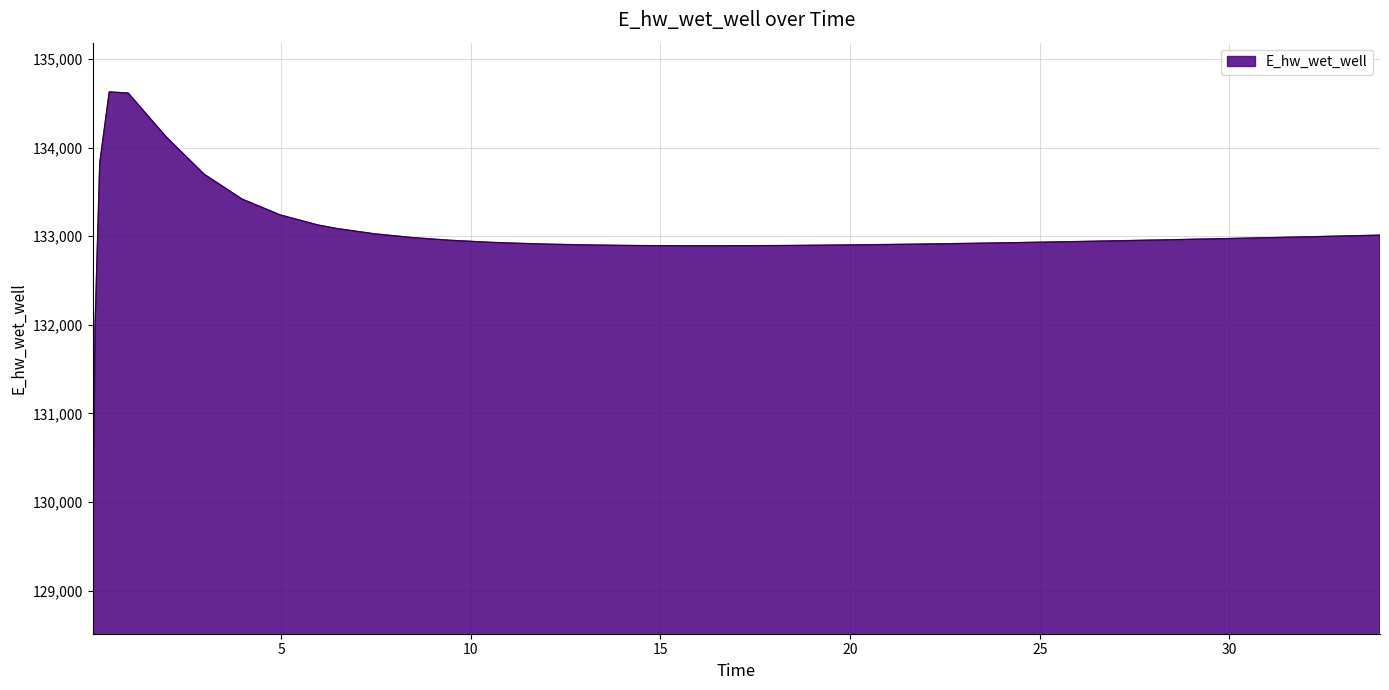

What is the minimum value shown in the chart?

129070.3